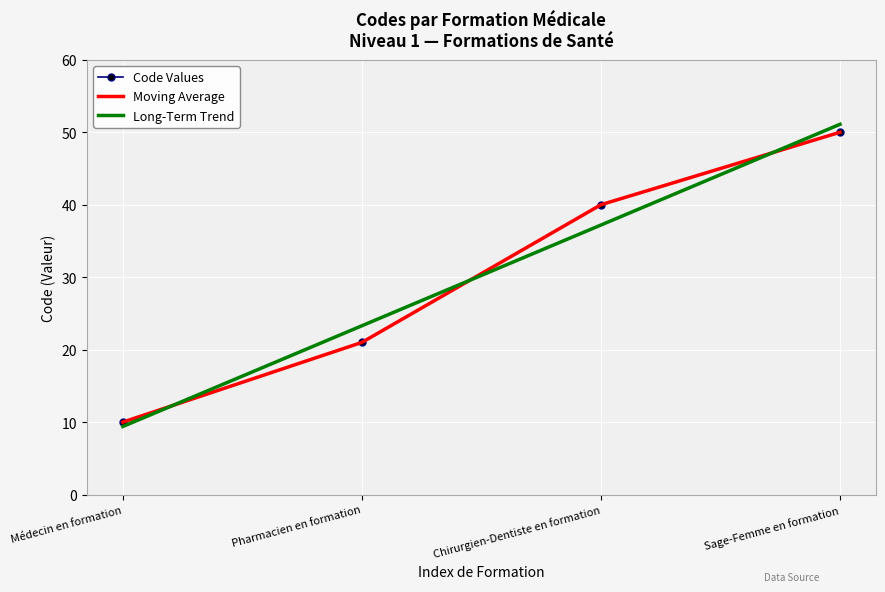

How many times do Moving Average and Long-Term Trend cross each other?

3